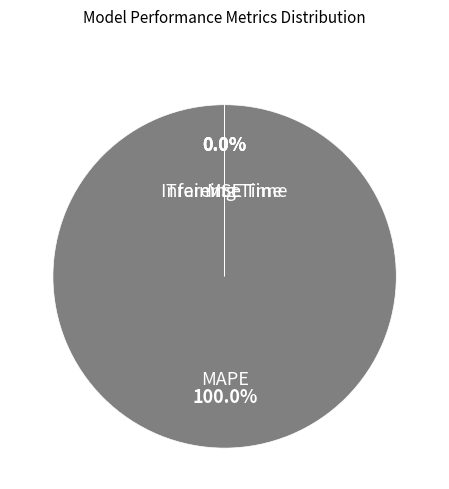

Which slice is the largest?

MAPE